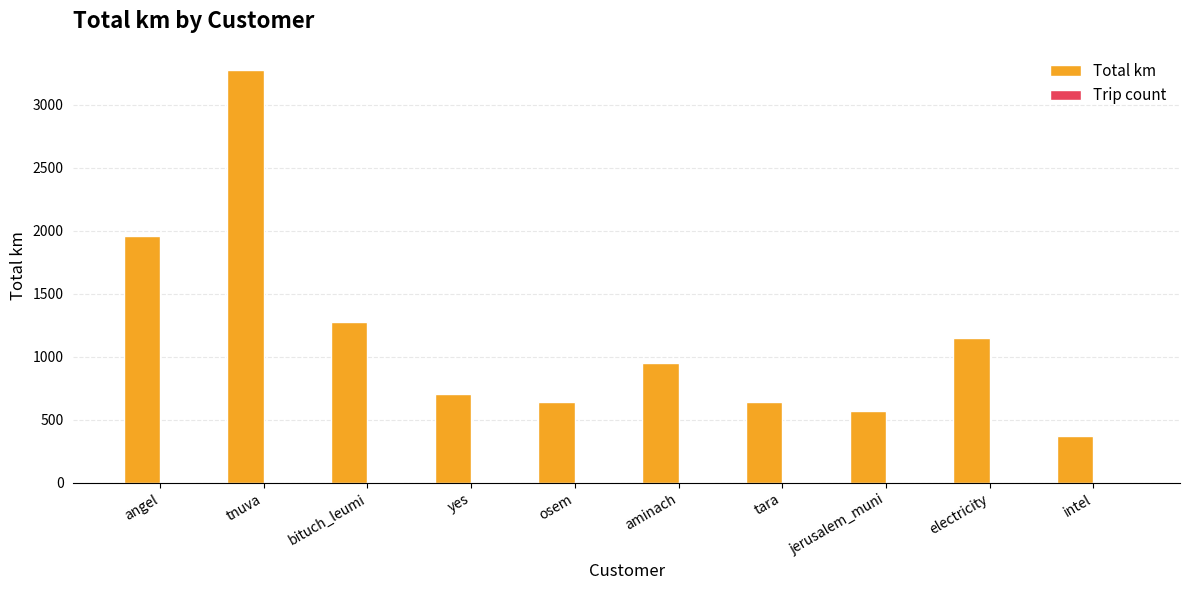

Does the chart contain stacked bars?

No